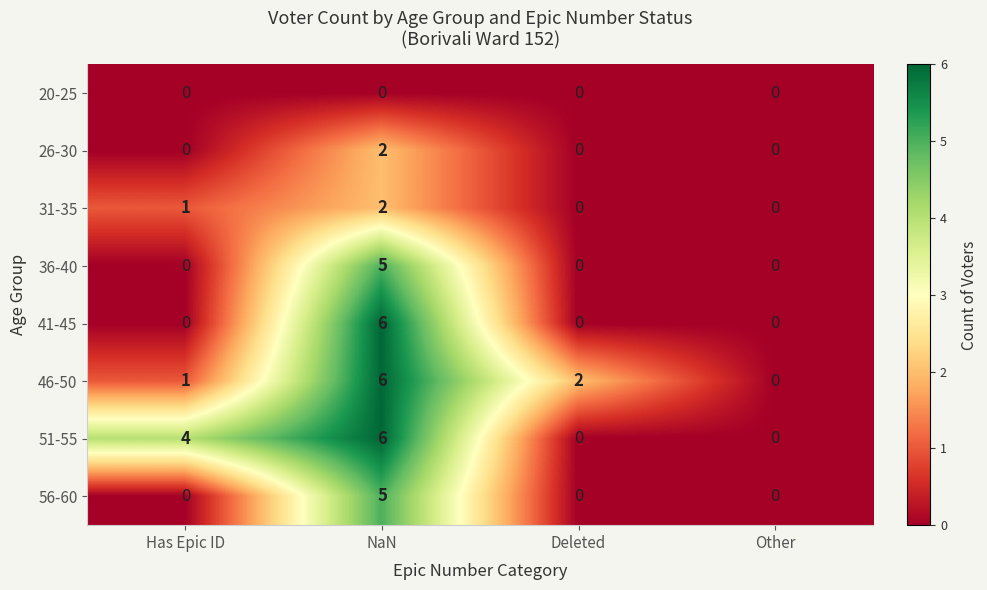

Which series has the largest total across all categories?

51-55